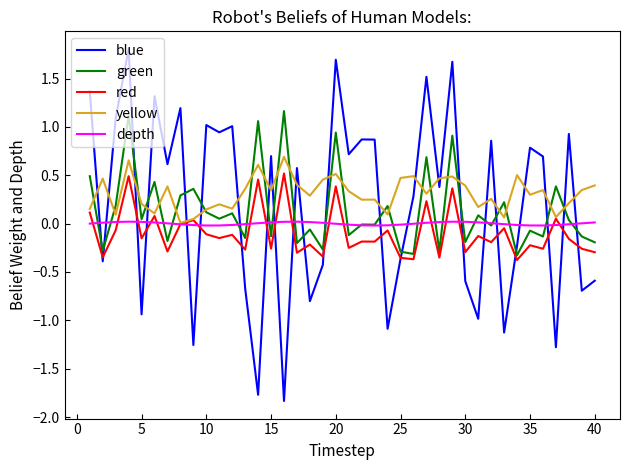

List the series in order of their peak value, lowest first.

depth, red, yellow, green, blue